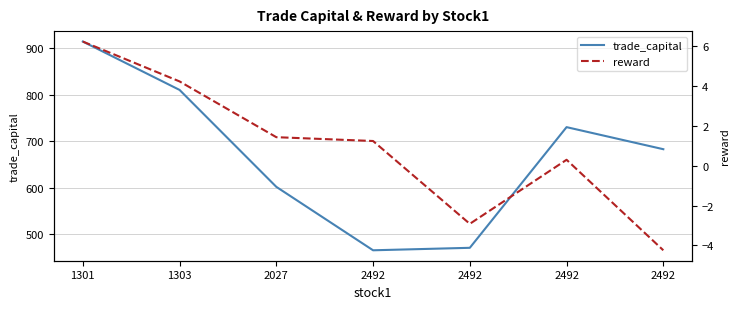

What is the difference between the highest and lowest values at 2492?

464.8